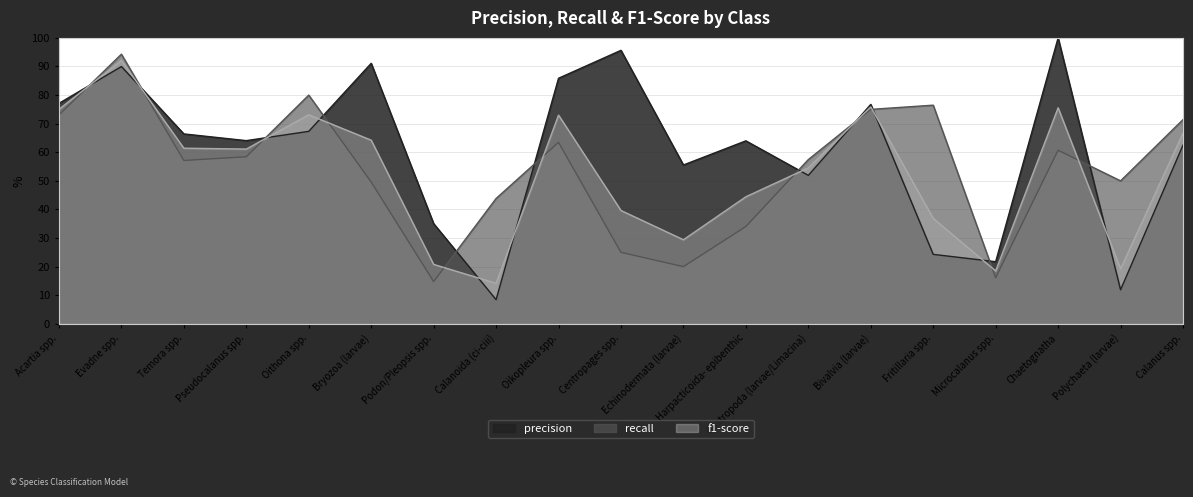

What is the difference between the maximum and minimum values in the f1-score series?

0.8